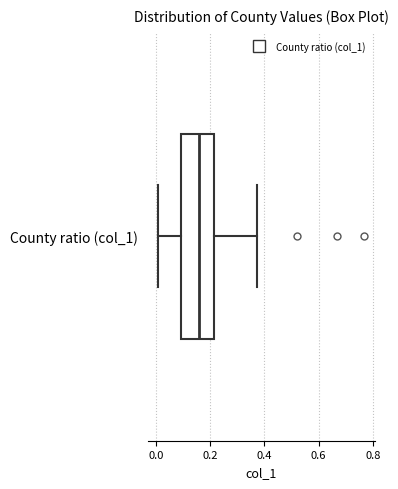

Where is the left edge of the box for County ratio (col_1) on the x-axis? The values are not printed on the chart, so give them approximately, as read against the axis.

0.10